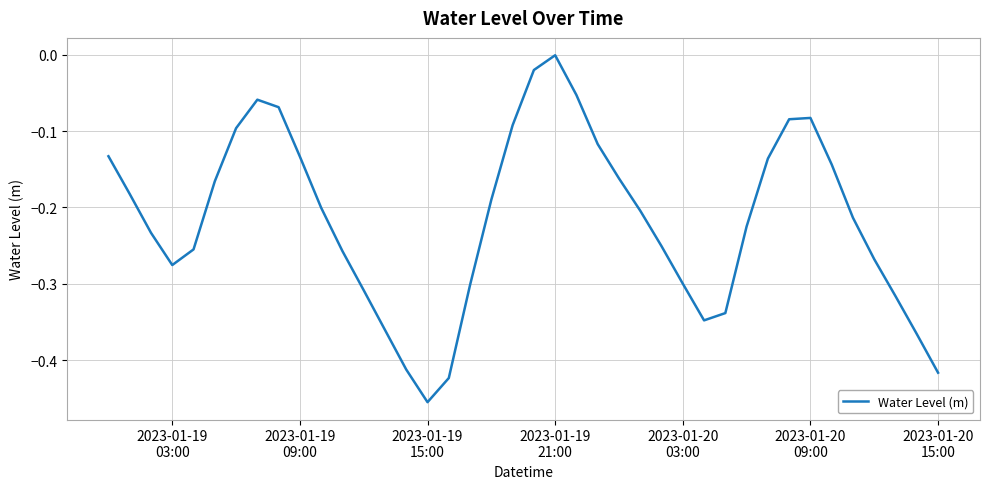

Count the number of categories in the chart.

40